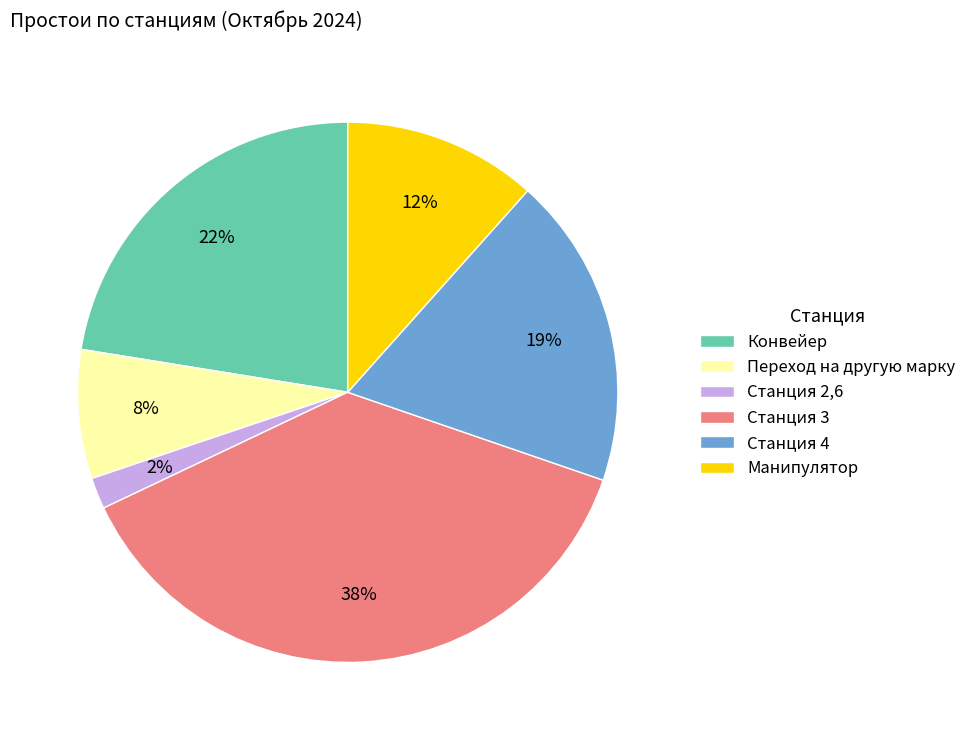

What percentage is the Станция 3 slice, to the nearest percent?

38%